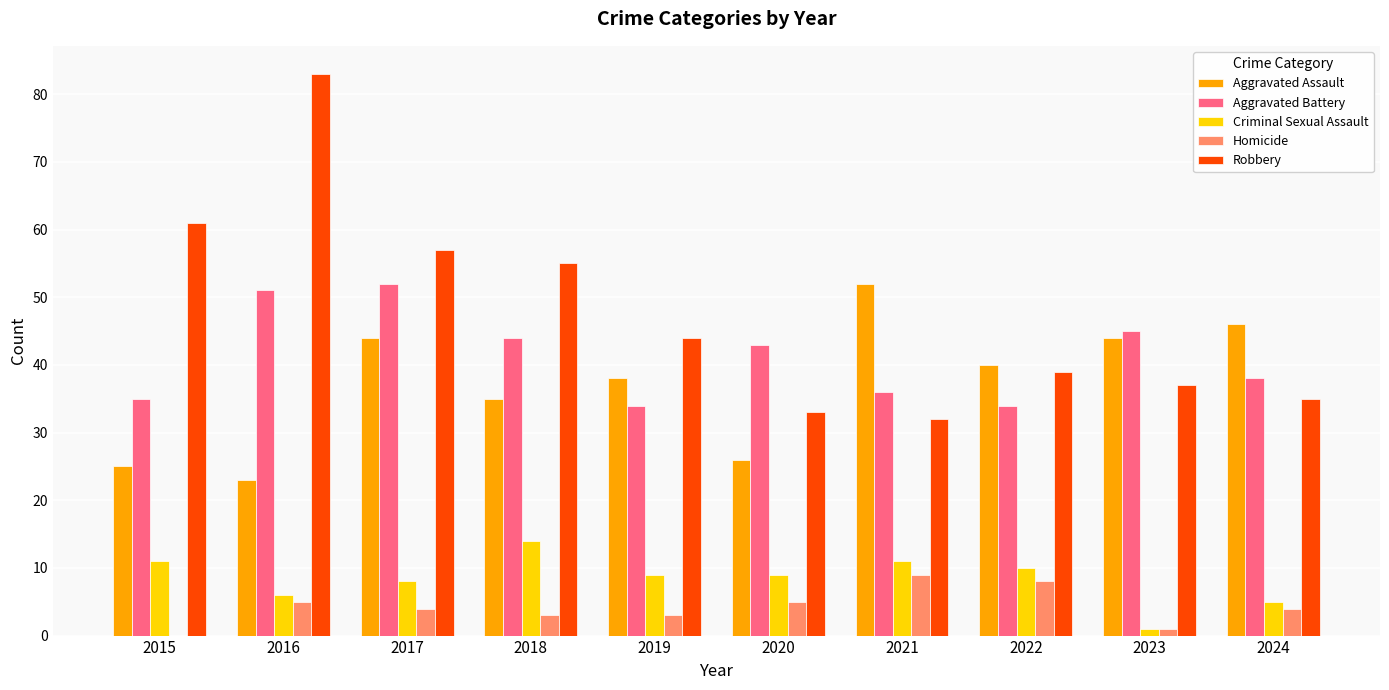

How many distinct data groups are displayed?

5